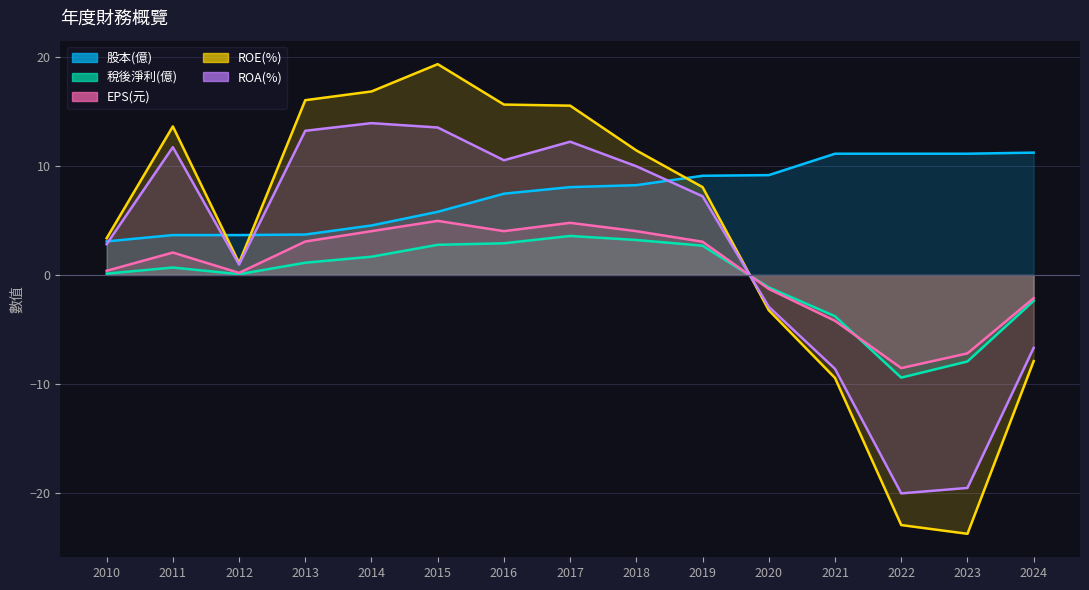

At which label is 股本(億) closest to 7?

2016